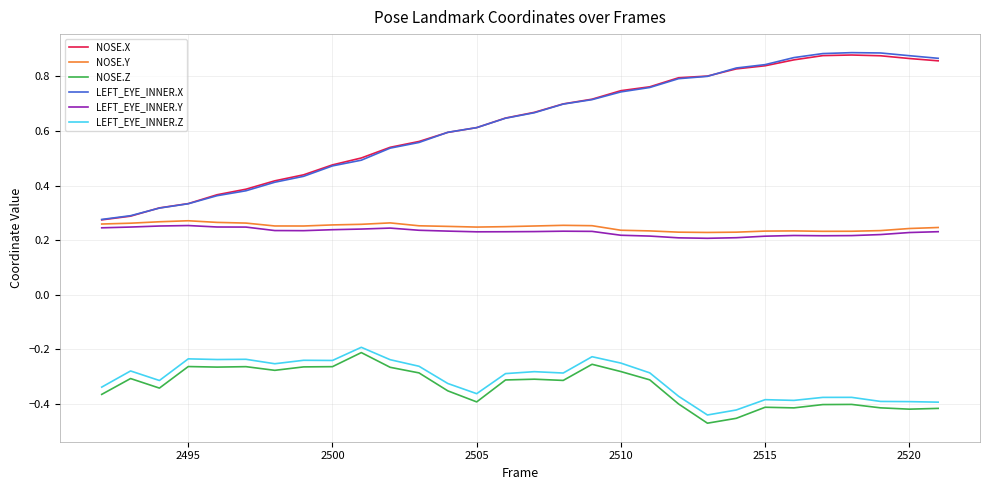

Is this an area chart (filled region under the line)?

No